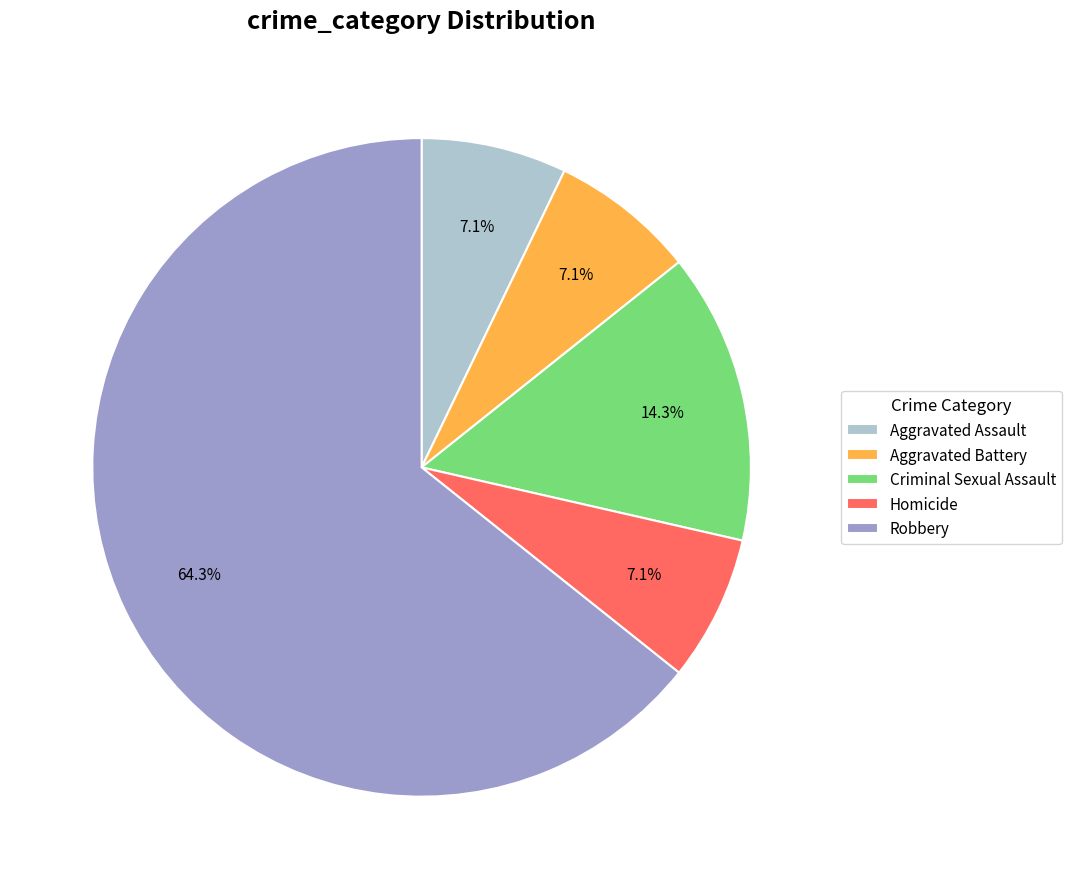

How many segments does this pie chart have?

5